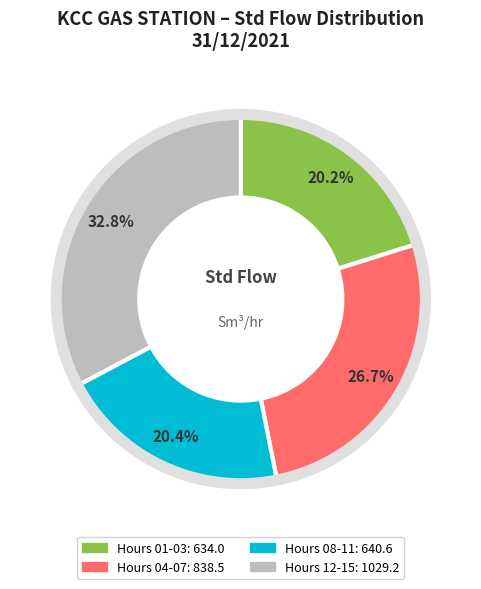

Does any single category account for the majority?

No